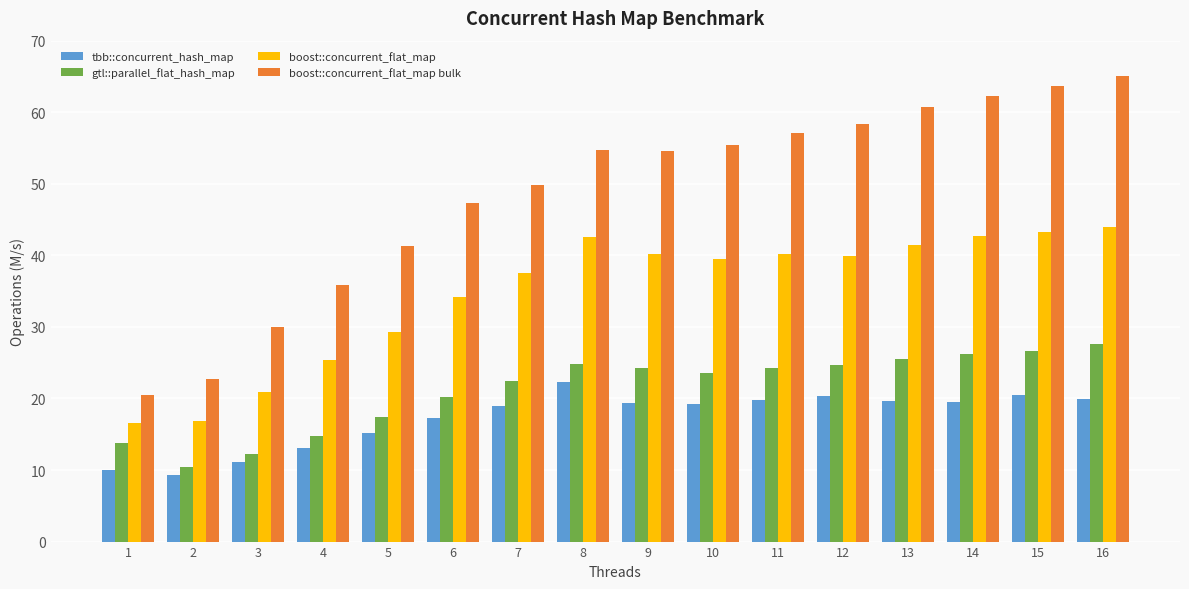

Which series has the largest total across all categories?

boost::concurrent_flat_map bulk